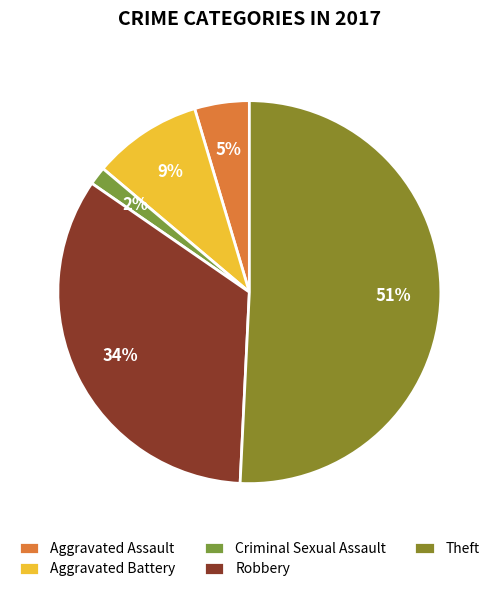

What is the smallest slice in the pie chart?

Criminal Sexual Assault